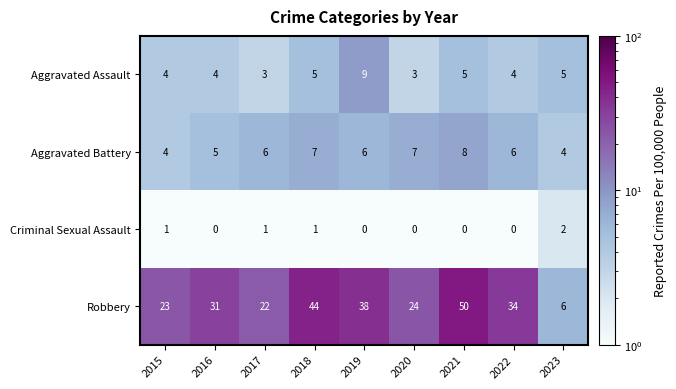

What is the sum of all Robbery values?

272